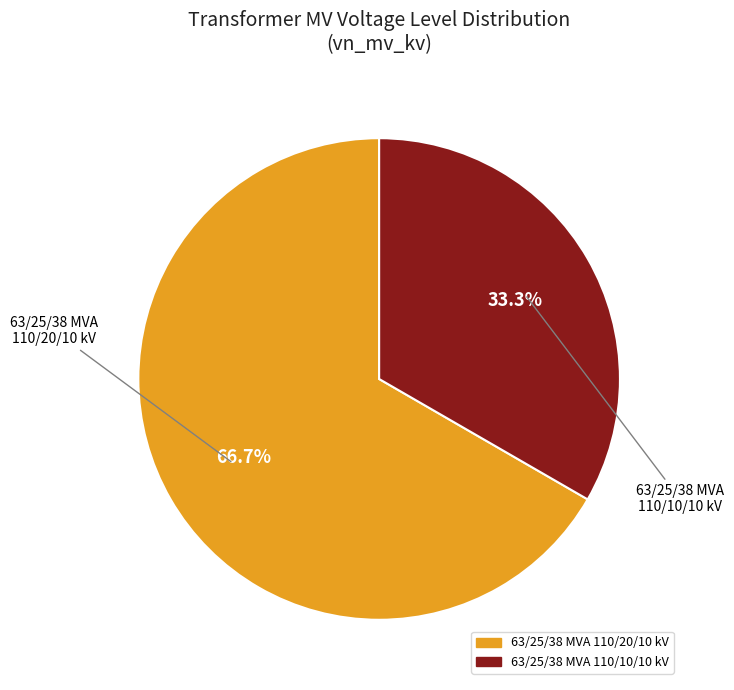

How many slices are in this pie chart?

2